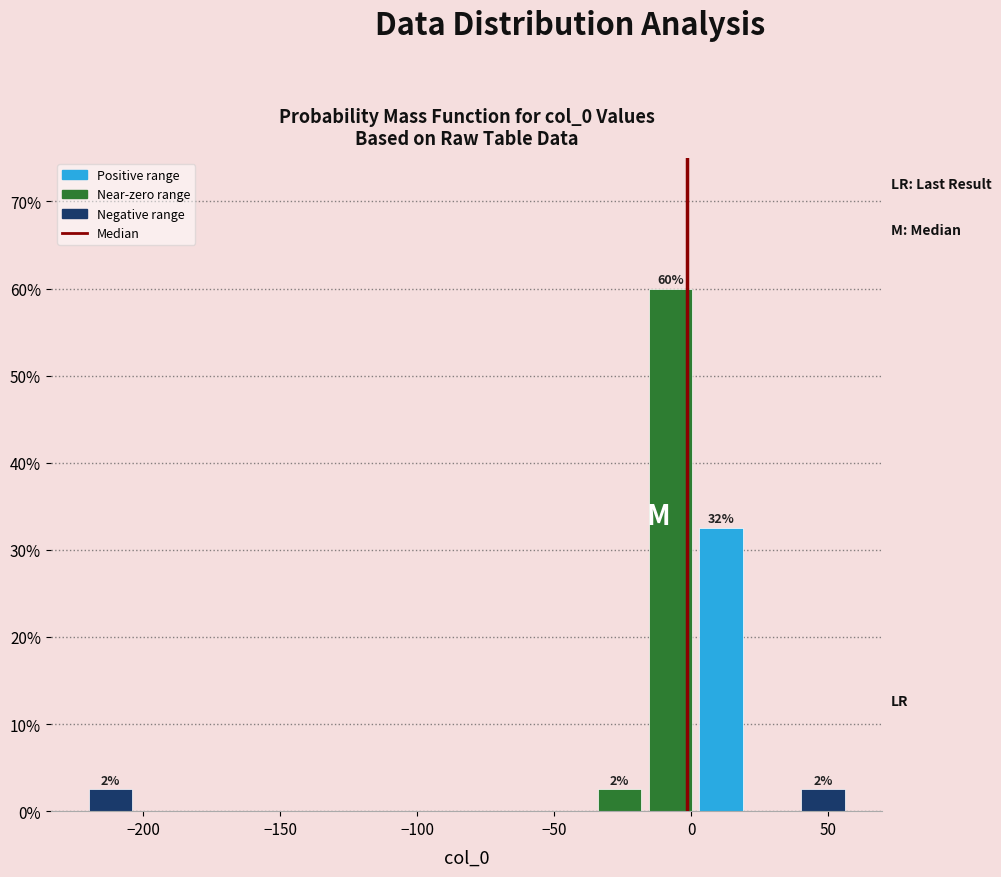

Around what value on the x-axis is the tallest bar? Give the approximate position of its centre, as read against the axis.

-10